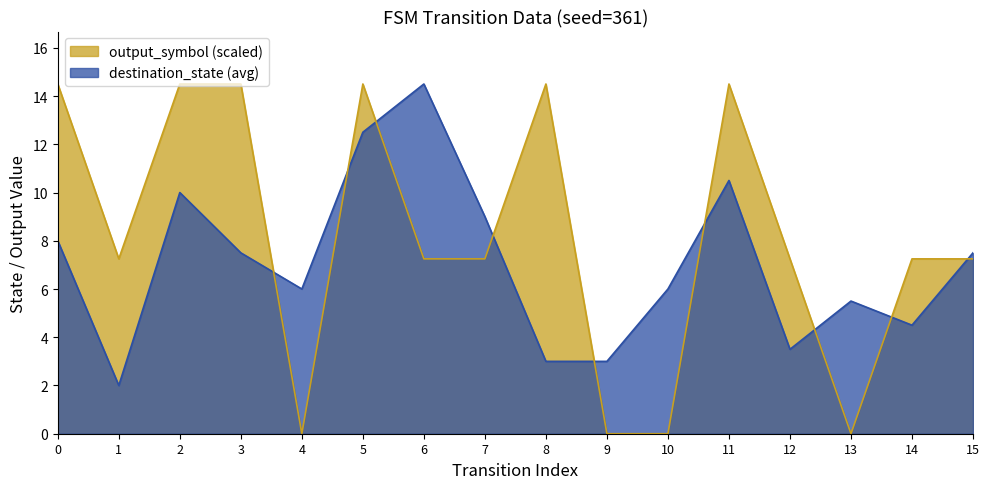

Which series has the largest total across all categories?

output_symbol (scaled)